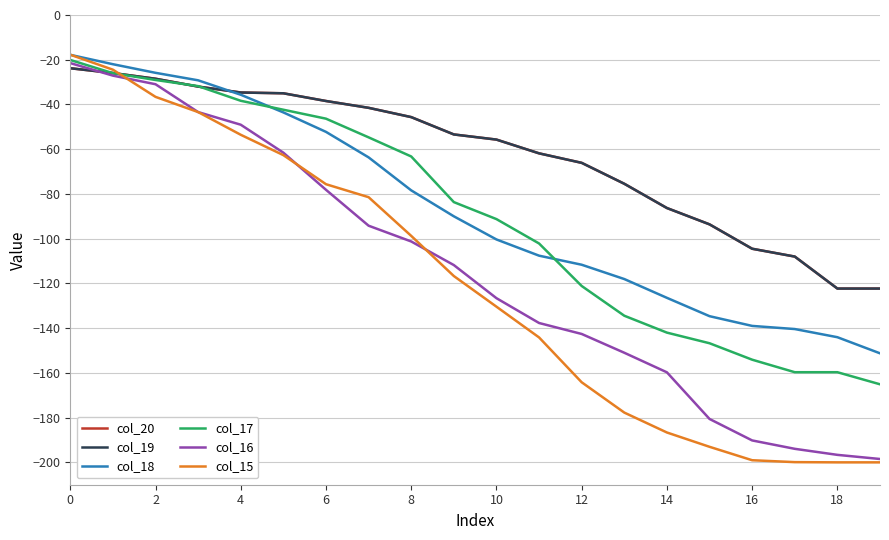

Does the chart display data point markers on the line(s)?

No